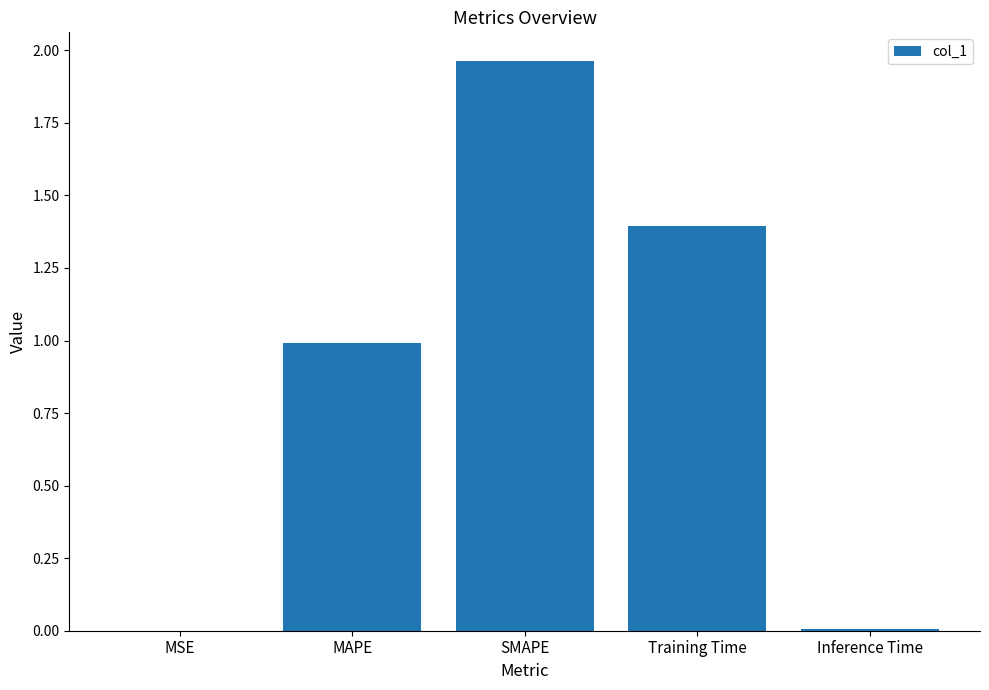

Read the value at MAPE.

1.0